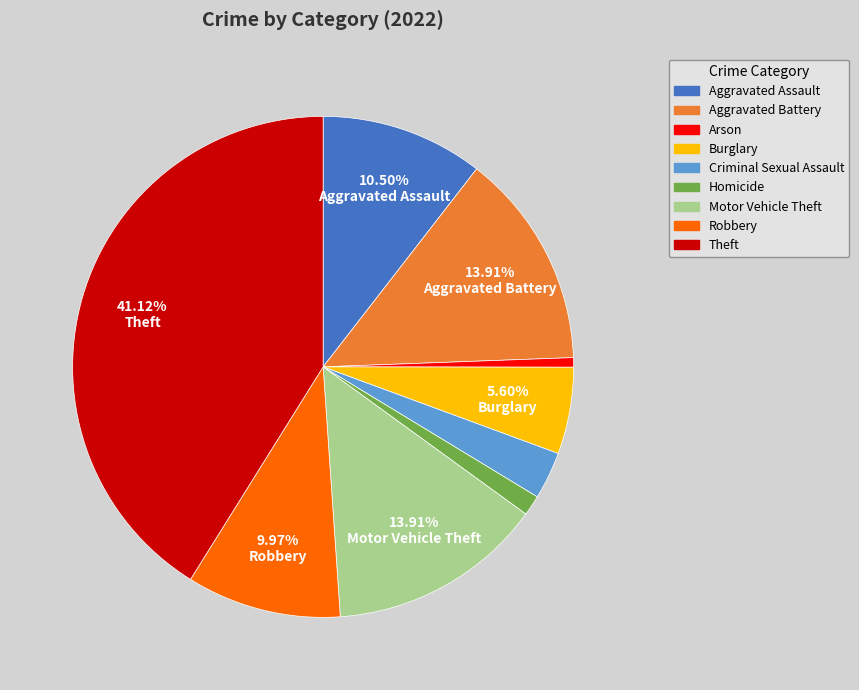

Is there any slice that represents more than half of the pie?

No